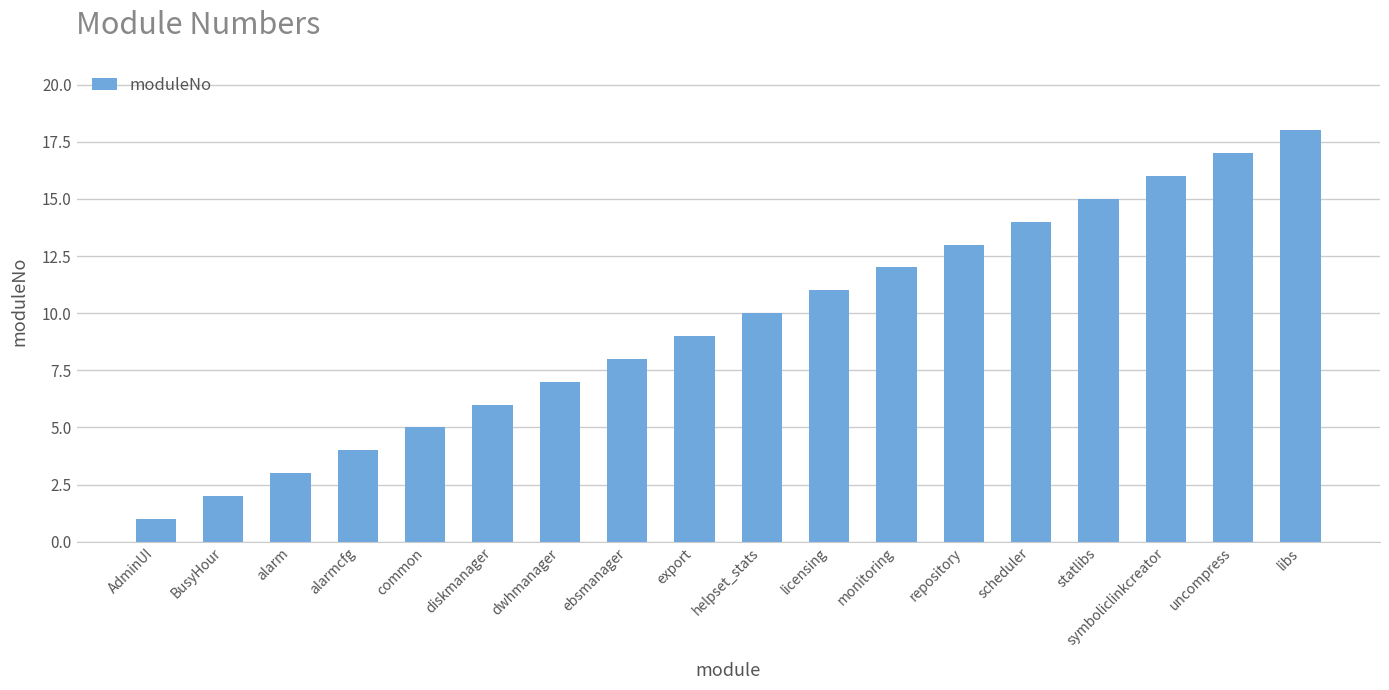

What is the maximum value shown in the chart?

18